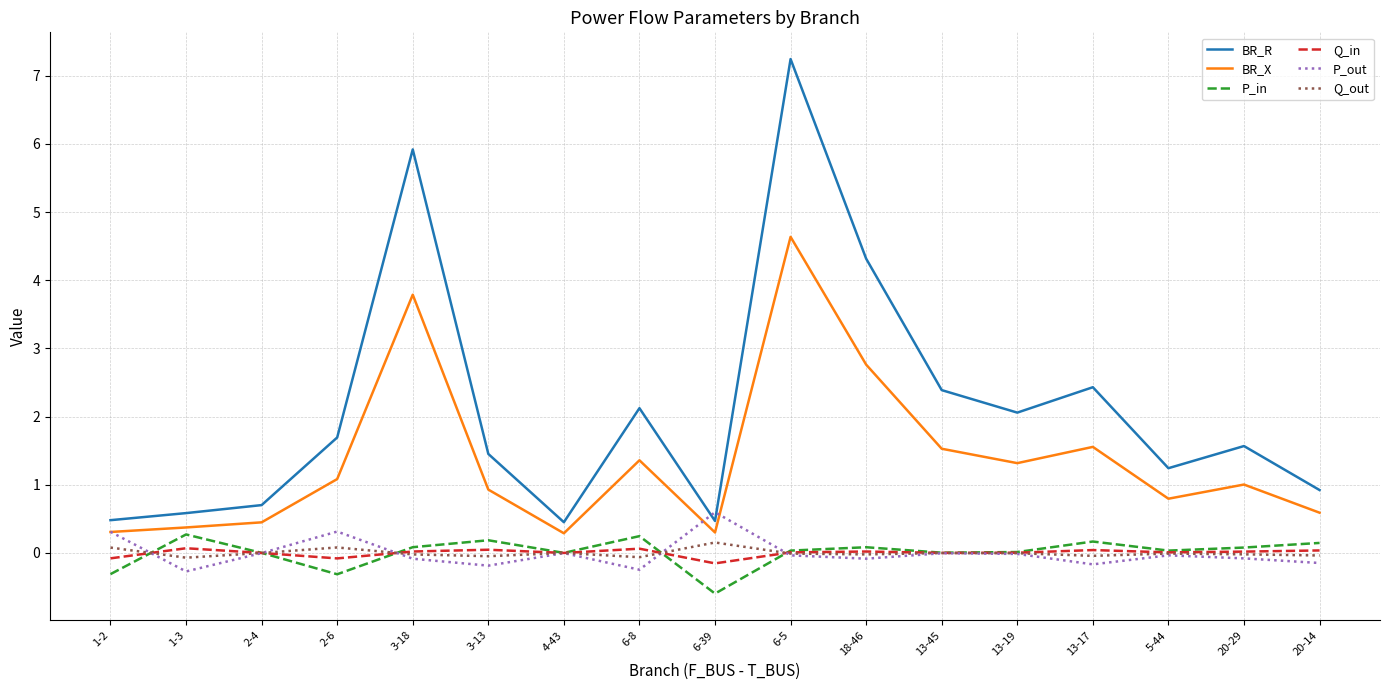

Is it true that BR_R equals 0.2 at 1-3?

False